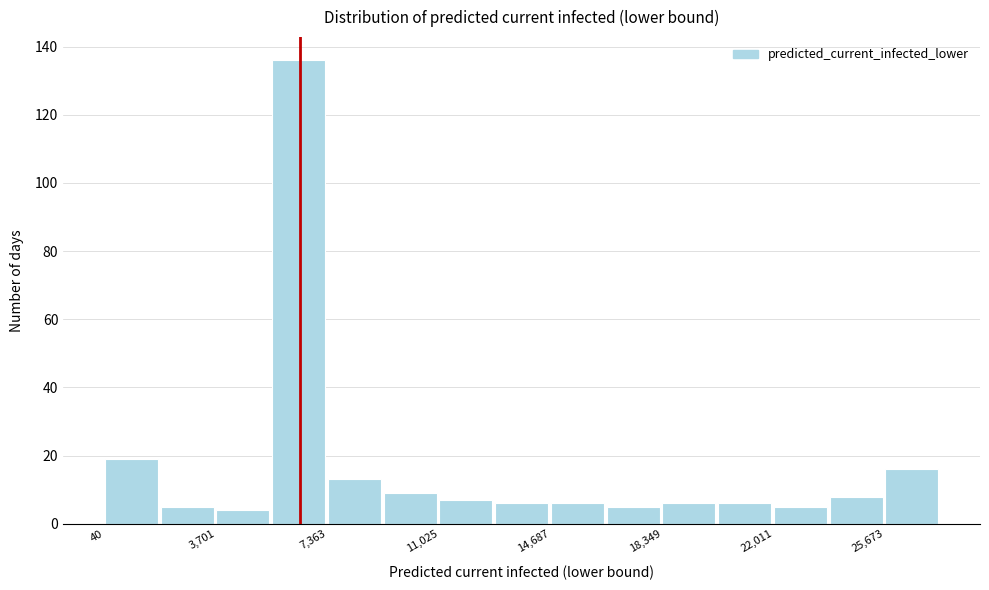

Around what value on the x-axis is the tallest bar? Give the approximate position of its centre, as read against the axis.

6500